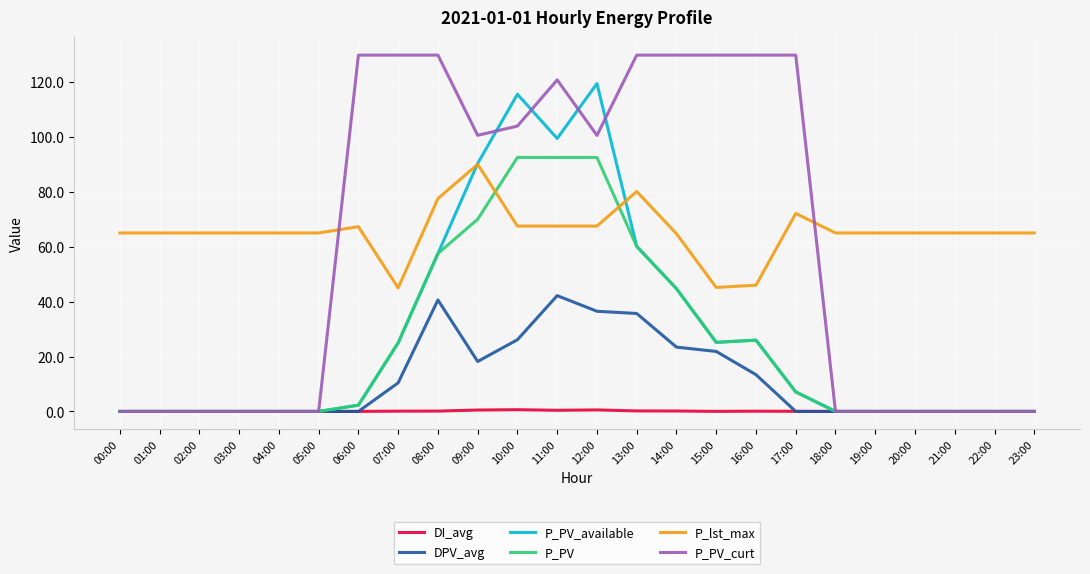

Which series ends up on top after the final intersection of P_lst_max and P_PV?

P_lst_max